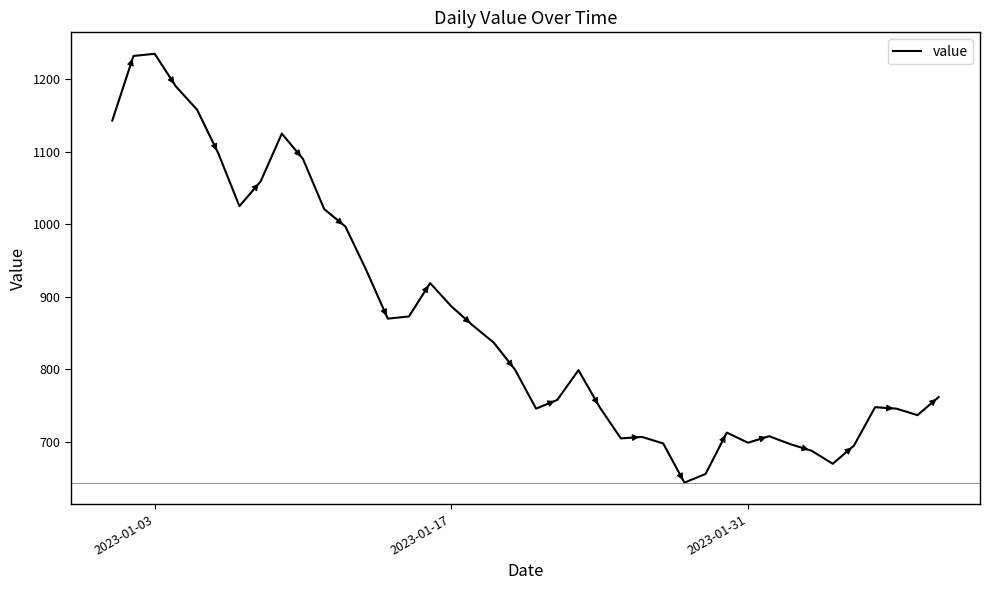

True or false: the data has more than 0 interior local peaks.

True